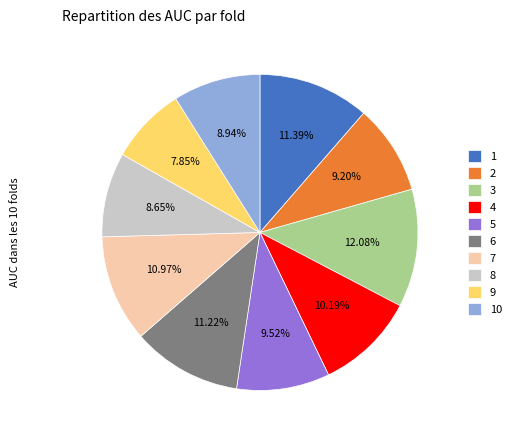

Which has a higher value, 3 or 9?

3